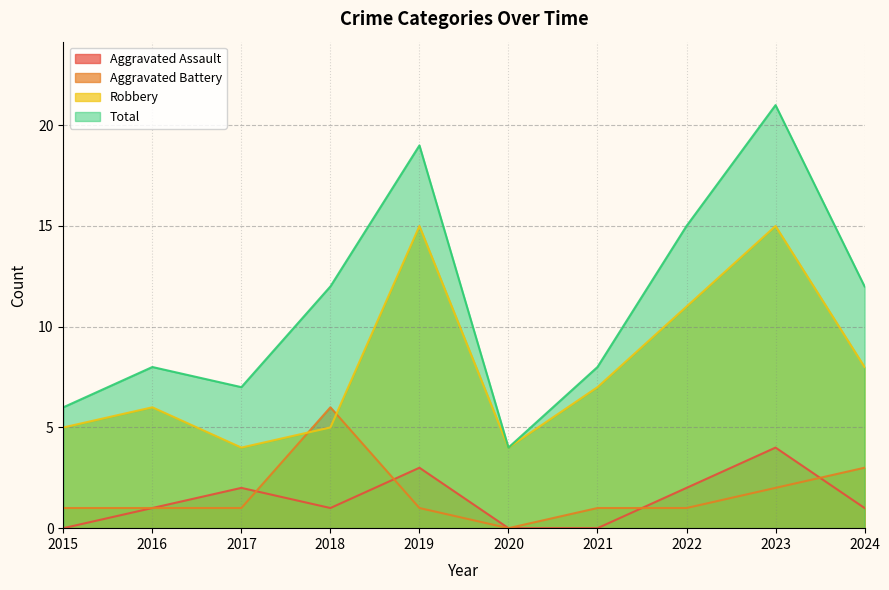

How many values in the Aggravated Assault series exceed 1?

4